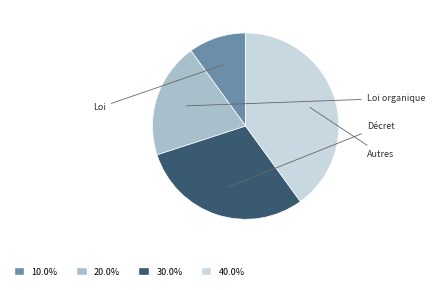

Is there any slice that represents more than half of the pie?

No